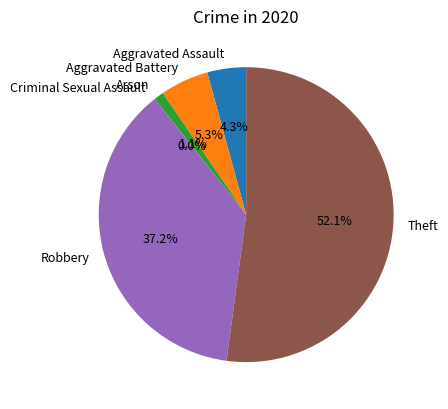

What percentage is NOT represented by Theft?

47.9%